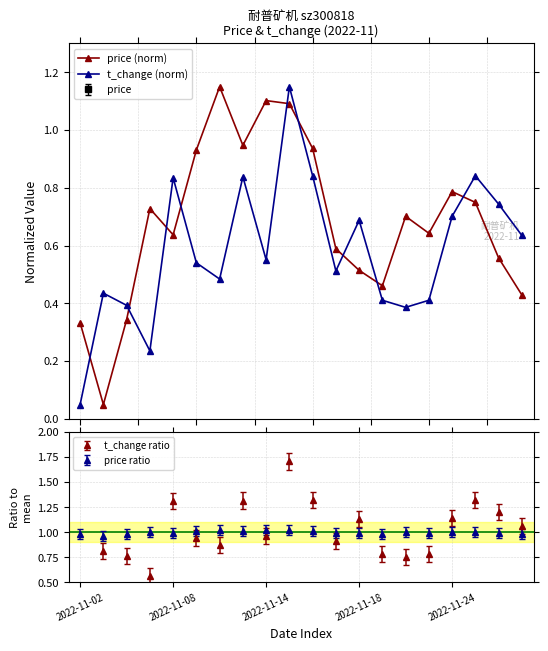

At which category is the sum across all series the highest?

9